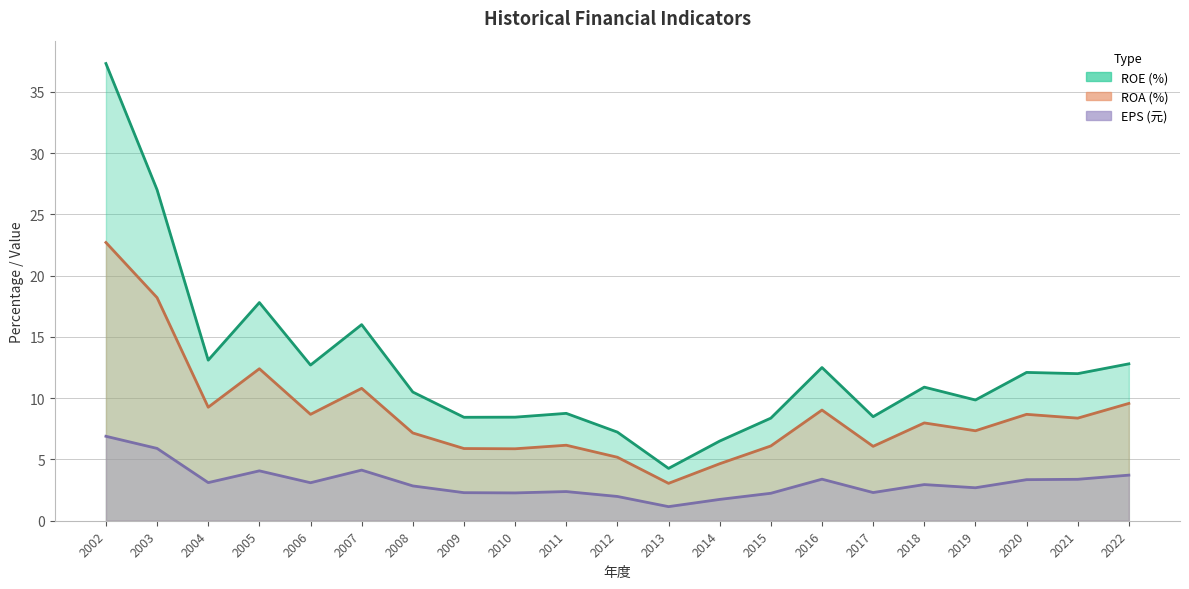

Does the chart have visible grid lines?

Yes